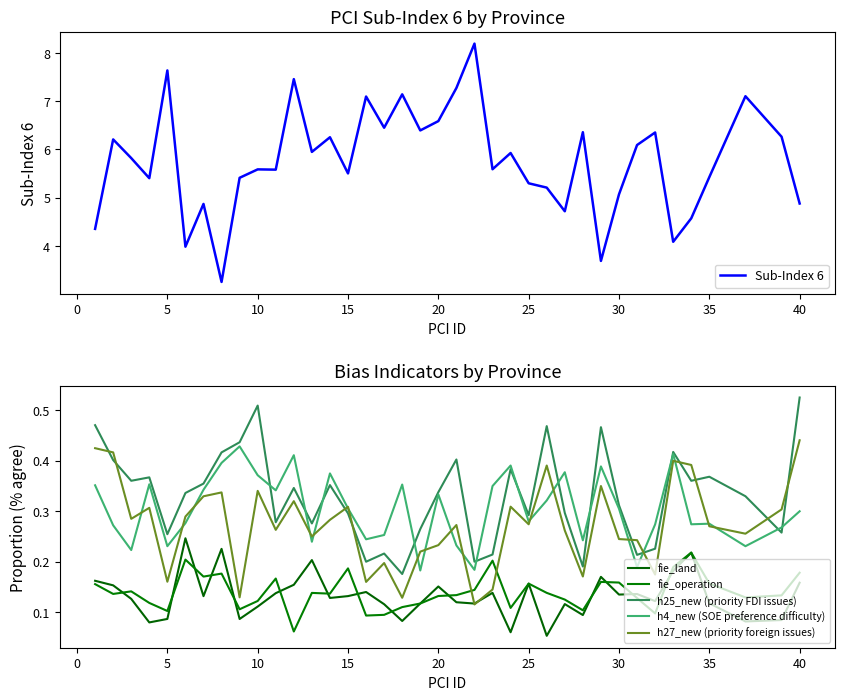

Reading right to left, list all the values displayed in this chart.

Sub-Index 6: 4.9	6.3	7.1	5.4	4.6	4.1	6.4	6.1	5.1	3.7	6.4	4.7	5.2	5.3	5.9	5.6	8.2	7.3	6.6	6.4	7.1	6.5	7.1	5.5	6.3	5.9	7.5	5.6	5.6	5.4	3.3	4.9	4.0	7.6	5.4	5.8	6.2	4.4
fie_land: 0.2	0.1	0.1	0.1	0.2	0.2	0.1	0.1	0.1	0.2	0.1	0.1	0.1	0.2	0.1	0.1	0.1	0.1	0.2	0.1	0.1	0.1	0.1	0.1	0.1	0.2	0.2	0.1	0.1	0.1	0.2	0.1	0.2	0.1	0.1	0.1	0.2	0.2
fie_operation: 0.2	0.1	0.1	0.2	0.2	0.2	0.1	0.1	0.2	0.2	0.1	0.1	0.1	0.2	0.1	0.2	0.1	0.1	0.1	0.1	0.1	0.1	0.1	0.2	0.1	0.1	0.1	0.2	0.1	0.1	0.2	0.2	0.2	0.1	0.1	0.1	0.1	0.2
h25_new (priority FDI issues): 0.5	0.3	0.3	0.4	0.4	0.4	0.2	0.2	0.3	0.5	0.2	0.3	0.5	0.3	0.4	0.2	0.2	0.4	0.3	0.3	0.2	0.2	0.2	0.3	0.4	0.3	0.3	0.3	0.5	0.4	0.4	0.4	0.3	0.3	0.4	0.4	0.4	0.5
h4_new (SOE preference difficulty): 0.3	0.3	0.2	0.3	0.3	0.4	0.3	0.2	0.3	0.4	0.2	0.4	0.3	0.3	0.4	0.3	0.2	0.2	0.3	0.2	0.4	0.3	0.2	0.3	0.4	0.2	0.4	0.3	0.4	0.4	0.4	0.3	0.3	0.2	0.4	0.2	0.3	0.4
h27_new (priority foreign issues): 0.4	0.3	0.3	0.3	0.4	0.4	0.2	0.2	0.2	0.3	0.2	0.3	0.4	0.3	0.3	0.1	0.1	0.3	0.2	0.2	0.1	0.2	0.2	0.3	0.3	0.2	0.3	0.3	0.3	0.1	0.3	0.3	0.3	0.2	0.3	0.3	0.4	0.4